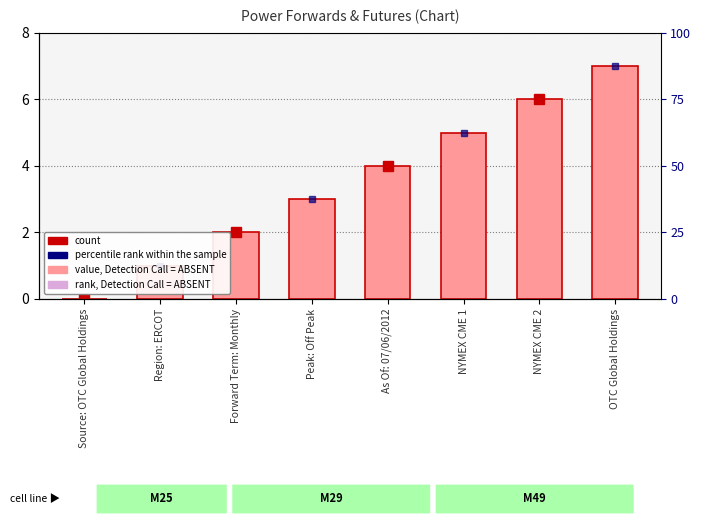

What is the greatest value displayed?

7